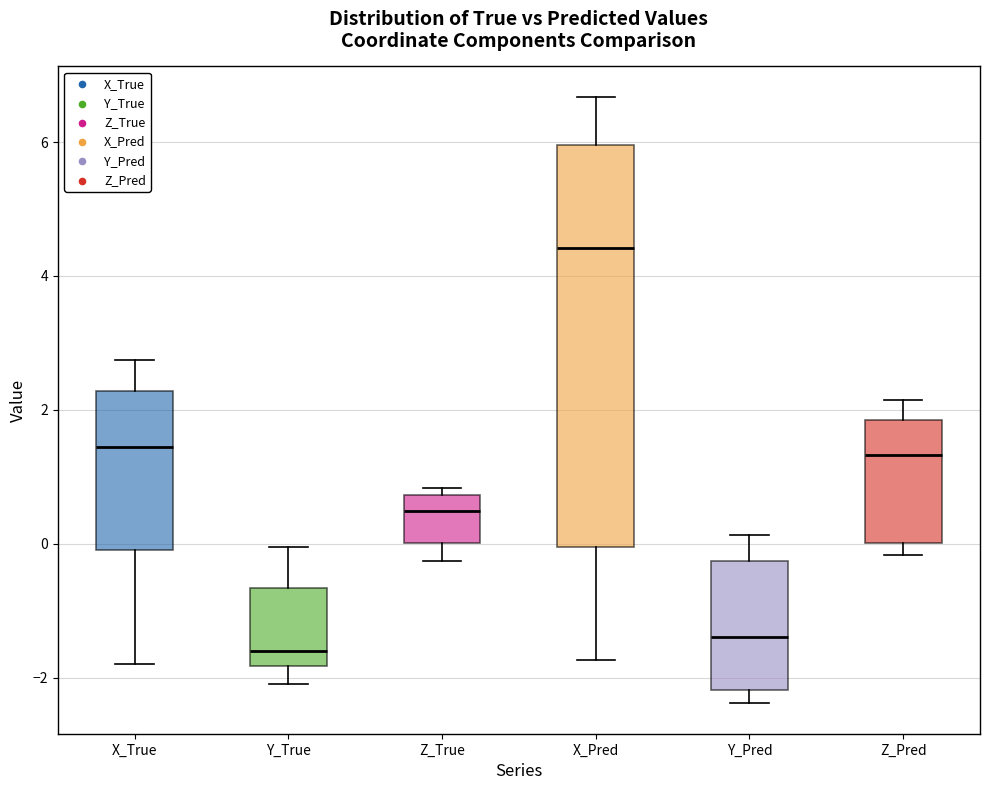

Which box's median line is the lowest?

Y_True